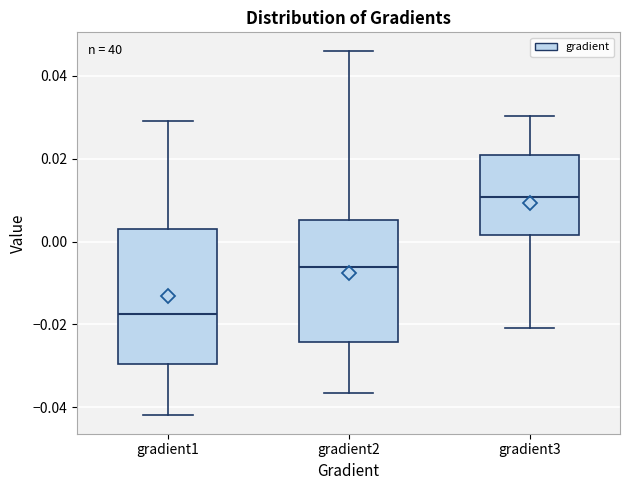

Reading left to right, read every box against the y-axis: the position of its median line, the range the box covers, and the ends of its whiskers. The values are not printed on the chart, so give them approximately, as read against the axis.

gradient1: median -0.018, box -0.030 to 0.002, whiskers -0.042 to 0.030
gradient2: median -0.006, box -0.024 to 0.006, whiskers -0.036 to 0.046
gradient3: median 0.010, box 0.002 to 0.020, whiskers -0.020 to 0.030